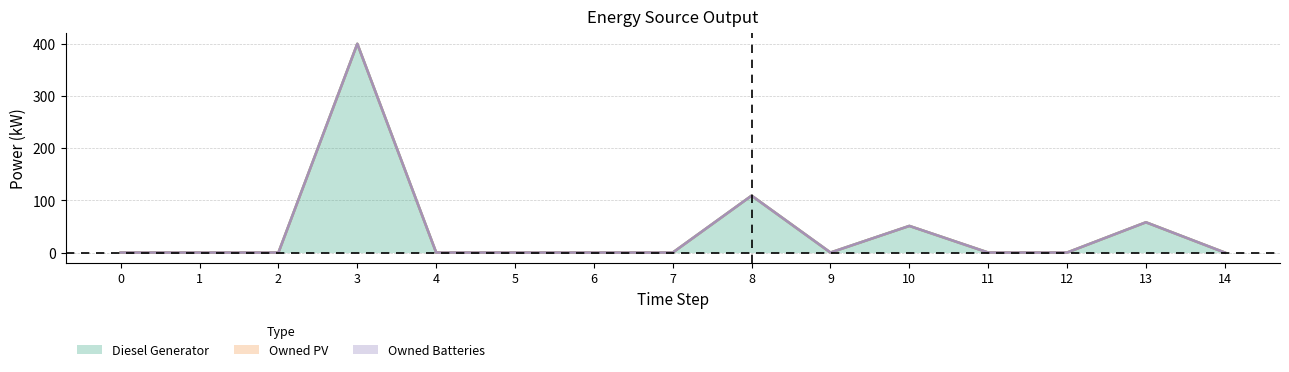

List the series in order of their peak value, highest first.

Diesel Generator, Owned PV, Owned Batteries